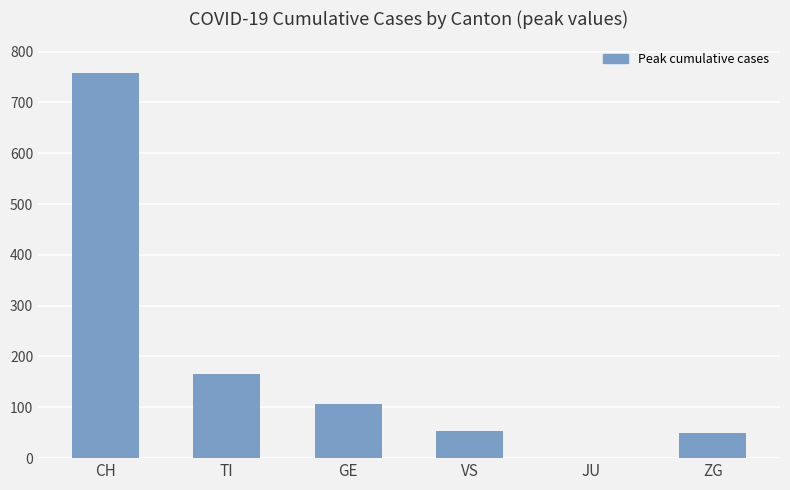

Which has a higher value, TI or ZG?

TI